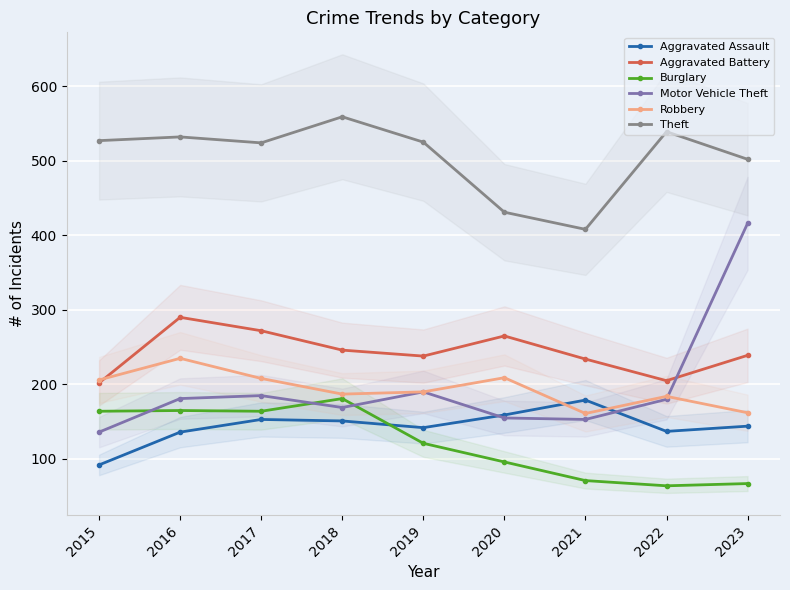

What is the sum of the Theft values at 2019 and 2021?

933